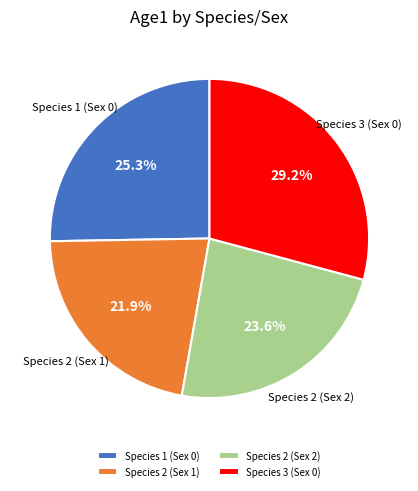

Does Species 3 (Sex 0) represent more than half of the total?

No